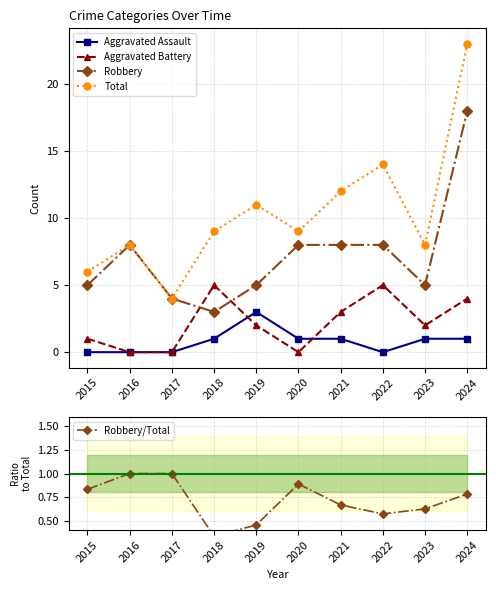

Which category has the highest value in the Total series?

2024